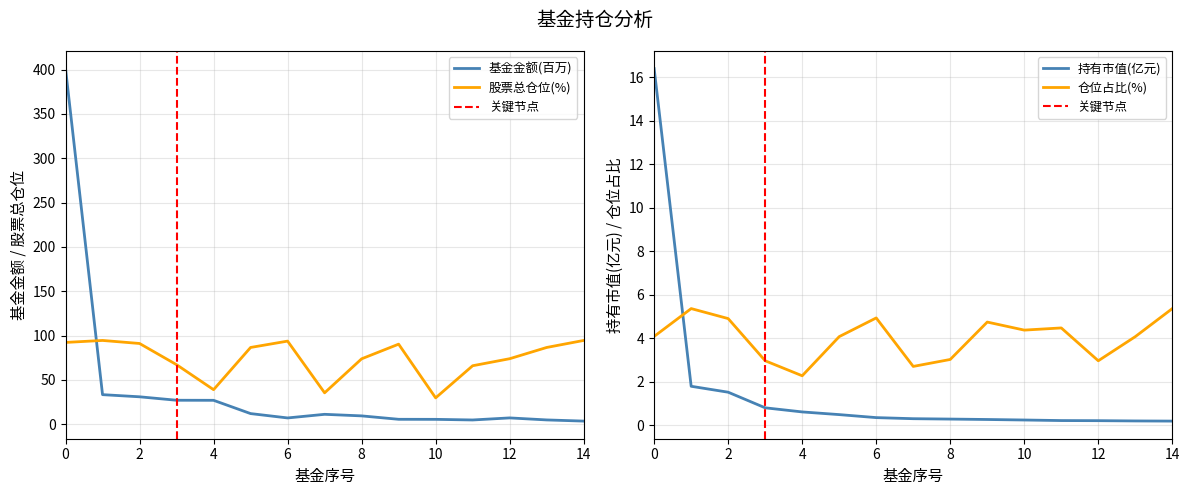

True or false: 仓位占比 has a value of 9.2 at 14.

False